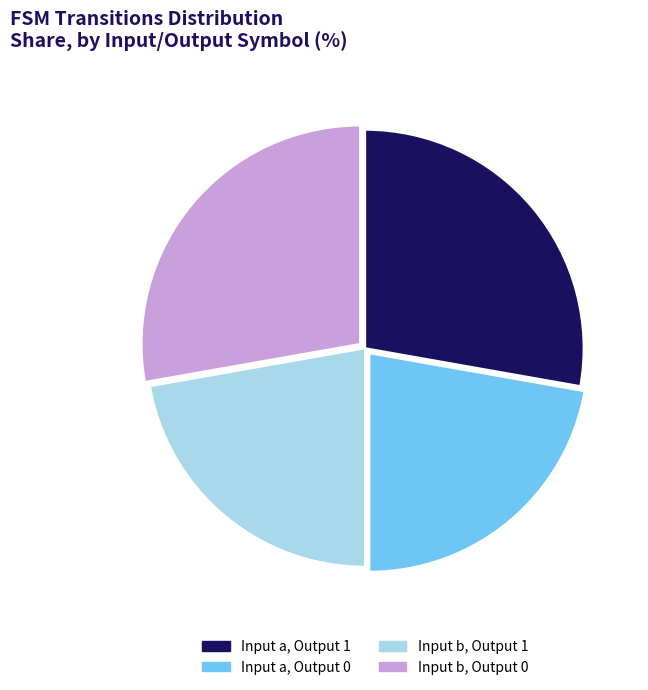

True or false: Input b, Output 0 accounts for 14% of the total.

False